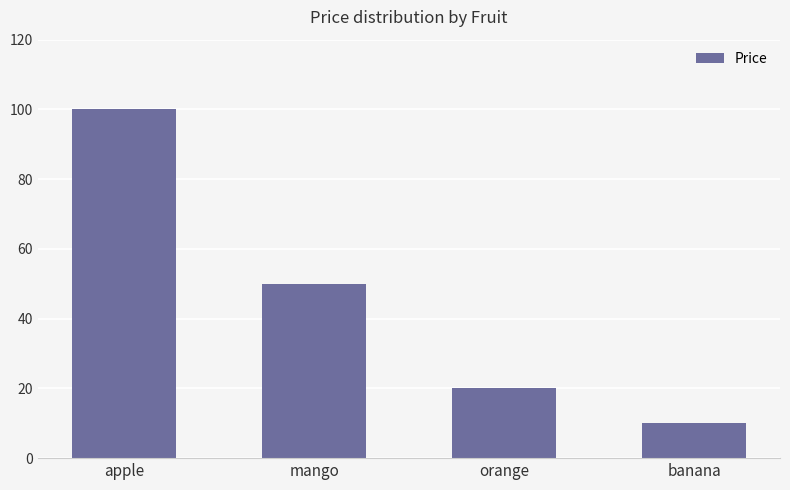

What is the difference between the values at orange and mango?

30